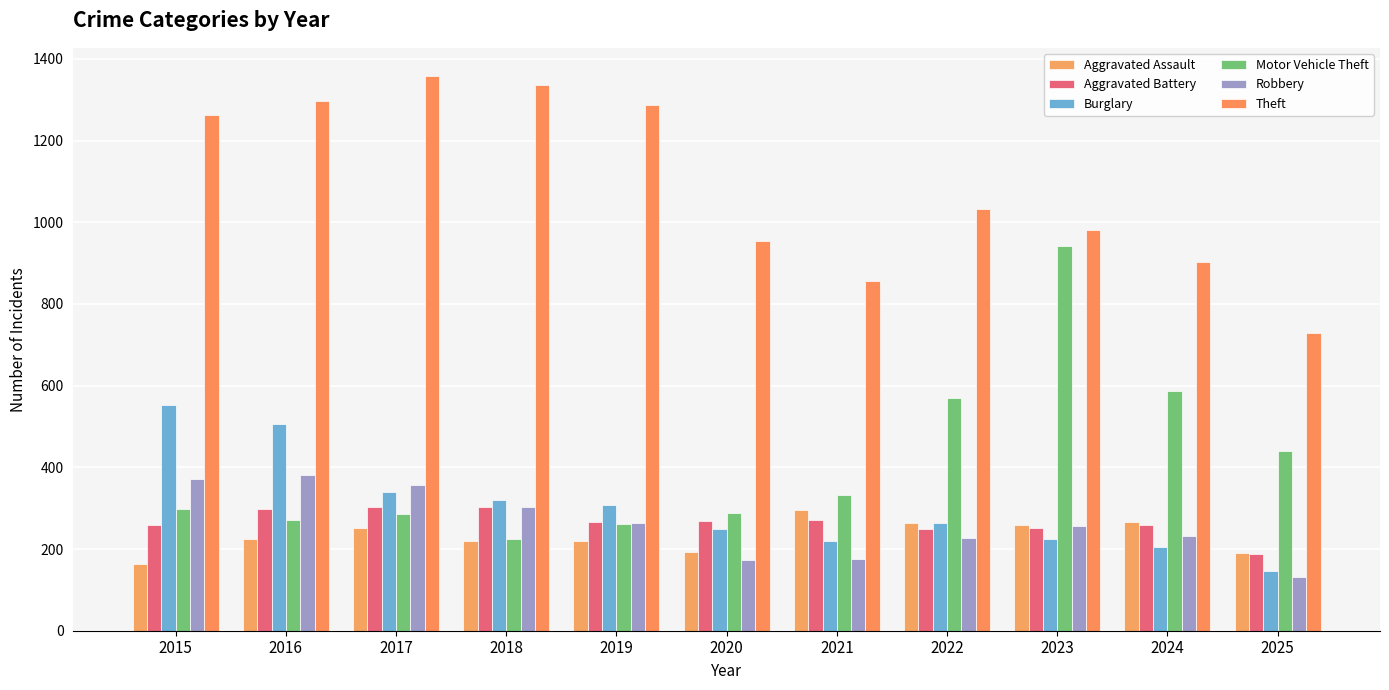

What is the difference between the maximum and second lowest values in the Burglary series?

347